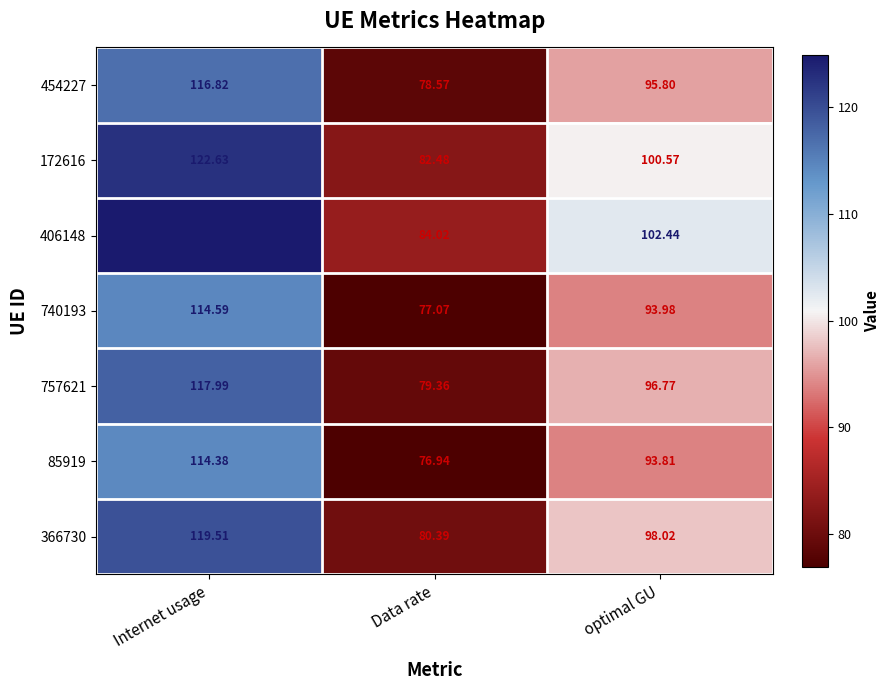

Which series has the widest spread of values?

406148